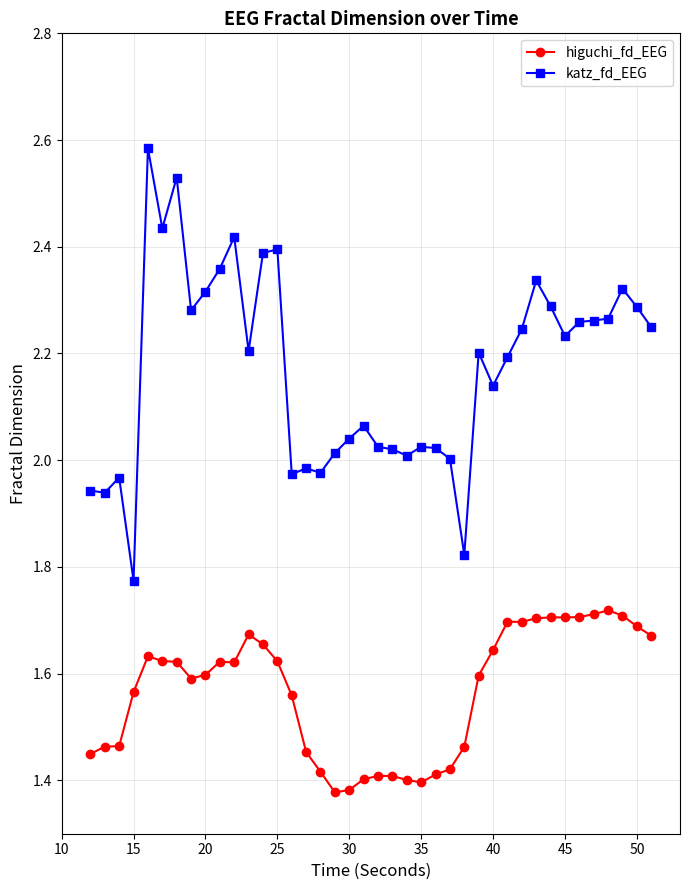

What is the sum of all higuchi_fd_EEG values?

62.7